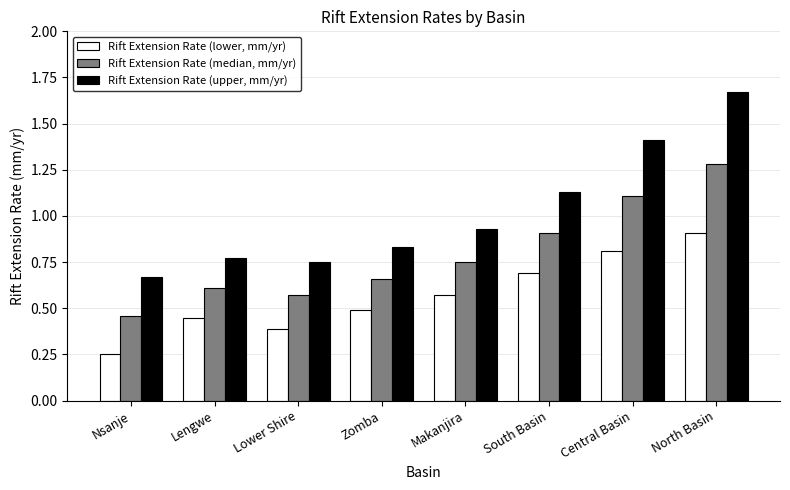

Rank the series by their average value, from lowest to highest.

Rift Extension Rate (lower, mm/yr), Rift Extension Rate (median, mm/yr), Rift Extension Rate (upper, mm/yr)